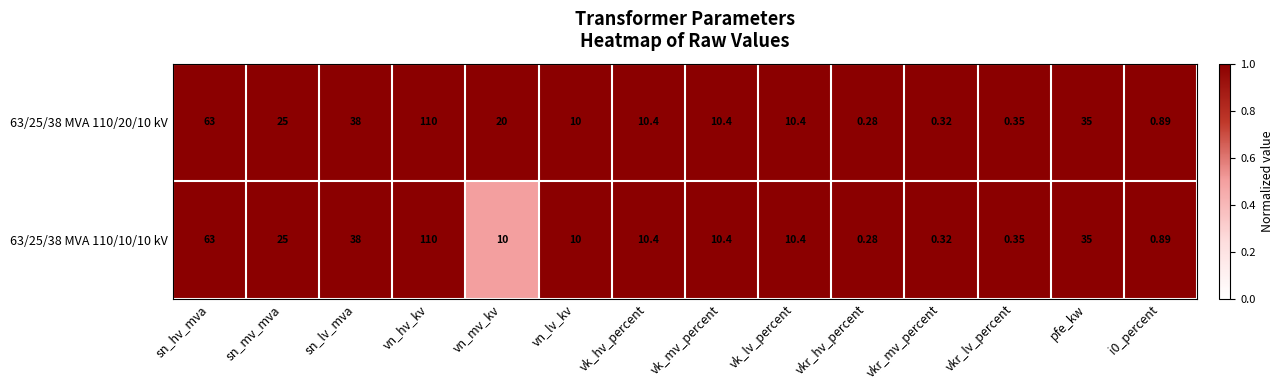

Rank the series by their average value, from lowest to highest.

63/25/38 MVA 110/10/10 kV, 63/25/38 MVA 110/20/10 kV